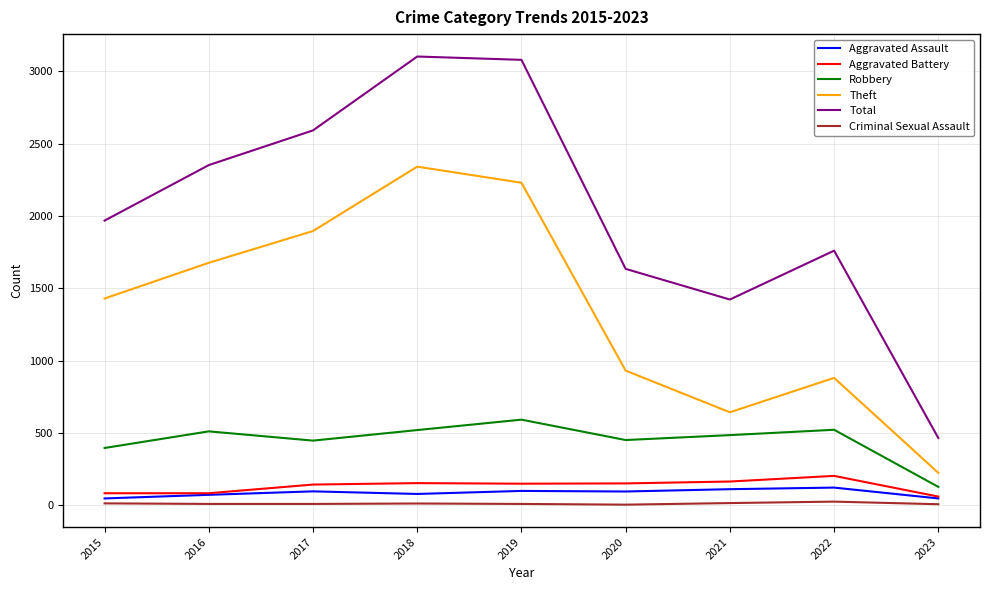

What is the greatest value displayed?

3103